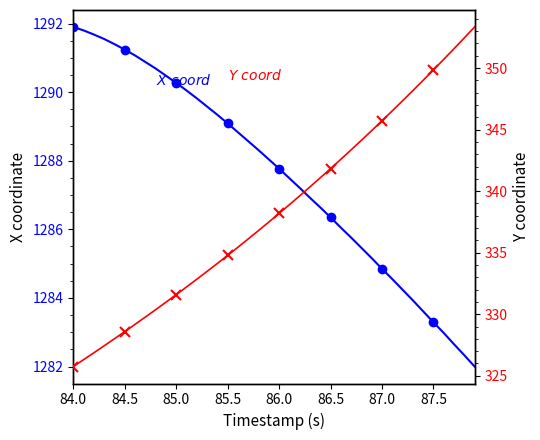

What are all the series names shown in the legend?

X coord, Y coord